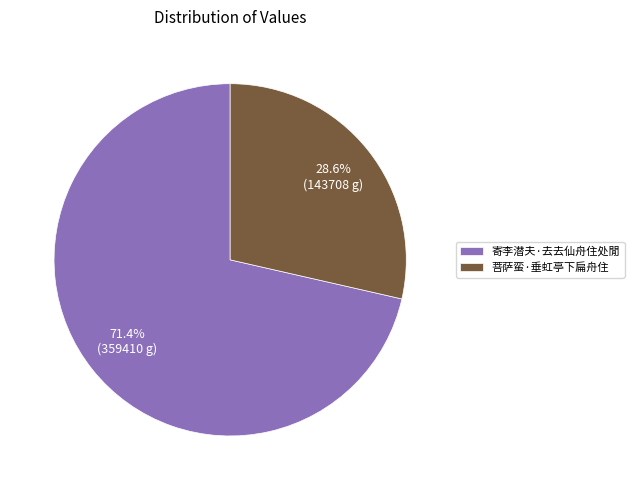

To the nearest percent, what is the difference between the 菩萨蛮·垂虹亭下扁舟住 and 寄李潜夫·去去仙舟住处閒 slice percentages?

43%